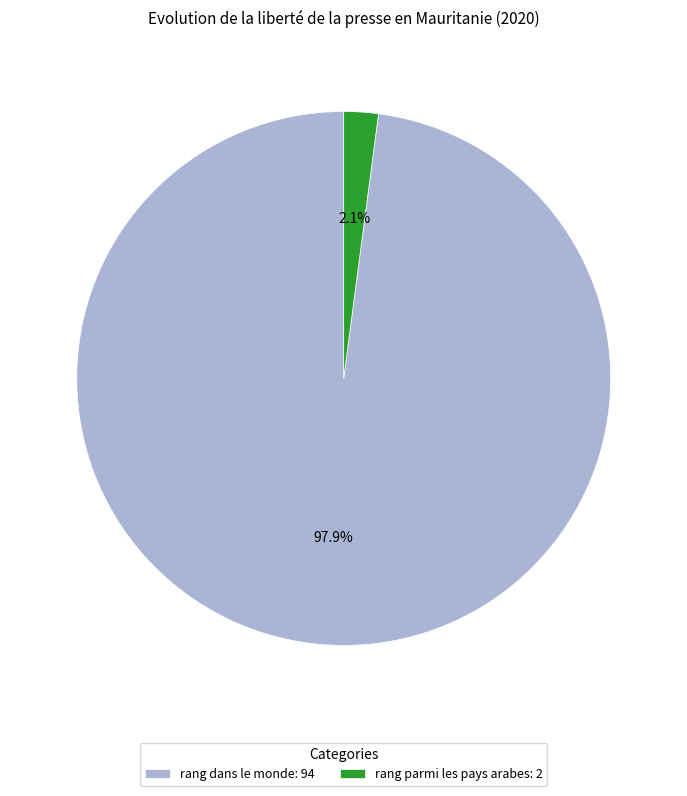

To the nearest percent, what is the combined percentage of rang dans le monde and rang parmi les pays arabes?

100%